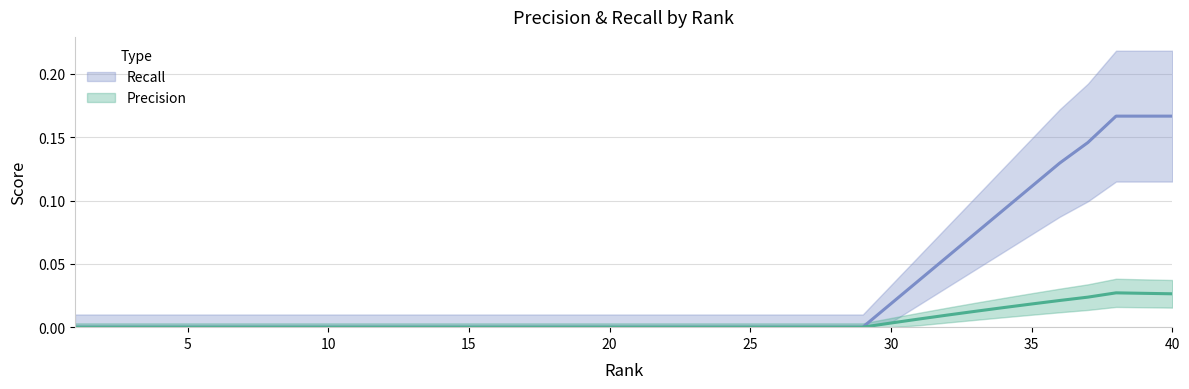

The Precision series shows 0.0 at 4. True or false?

True